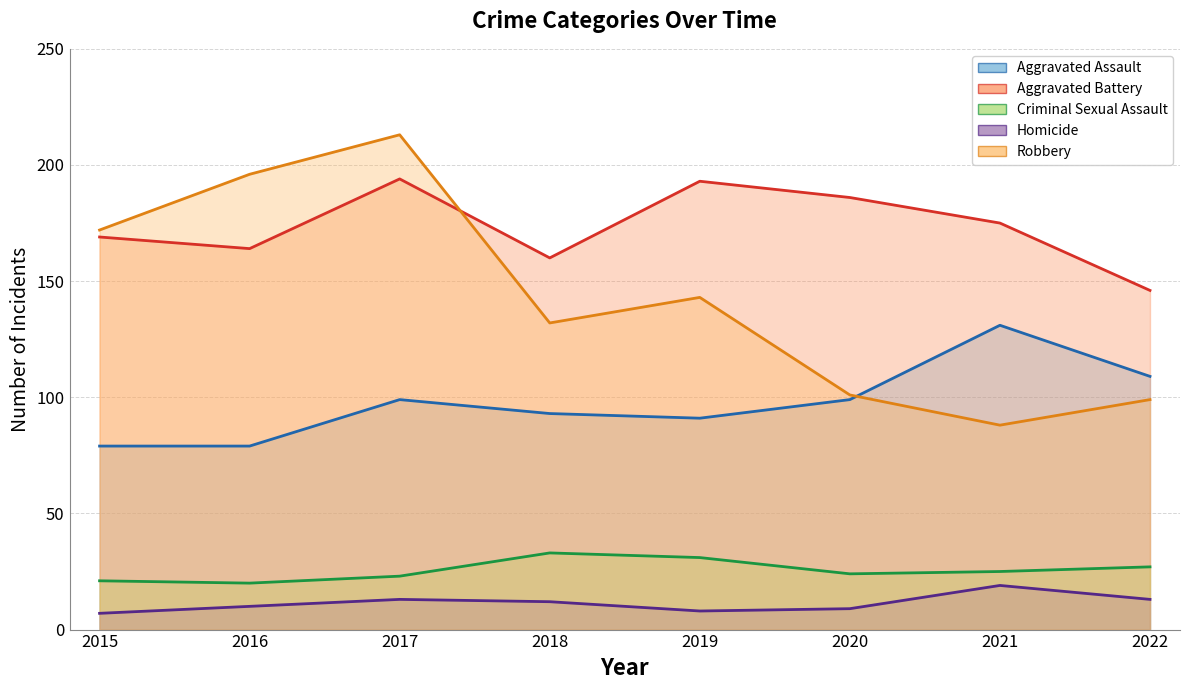

Rank the categories by Aggravated Assault value from highest to lowest.

2021, 2022, 2017, 2020, 2018, 2019, 2015, 2016